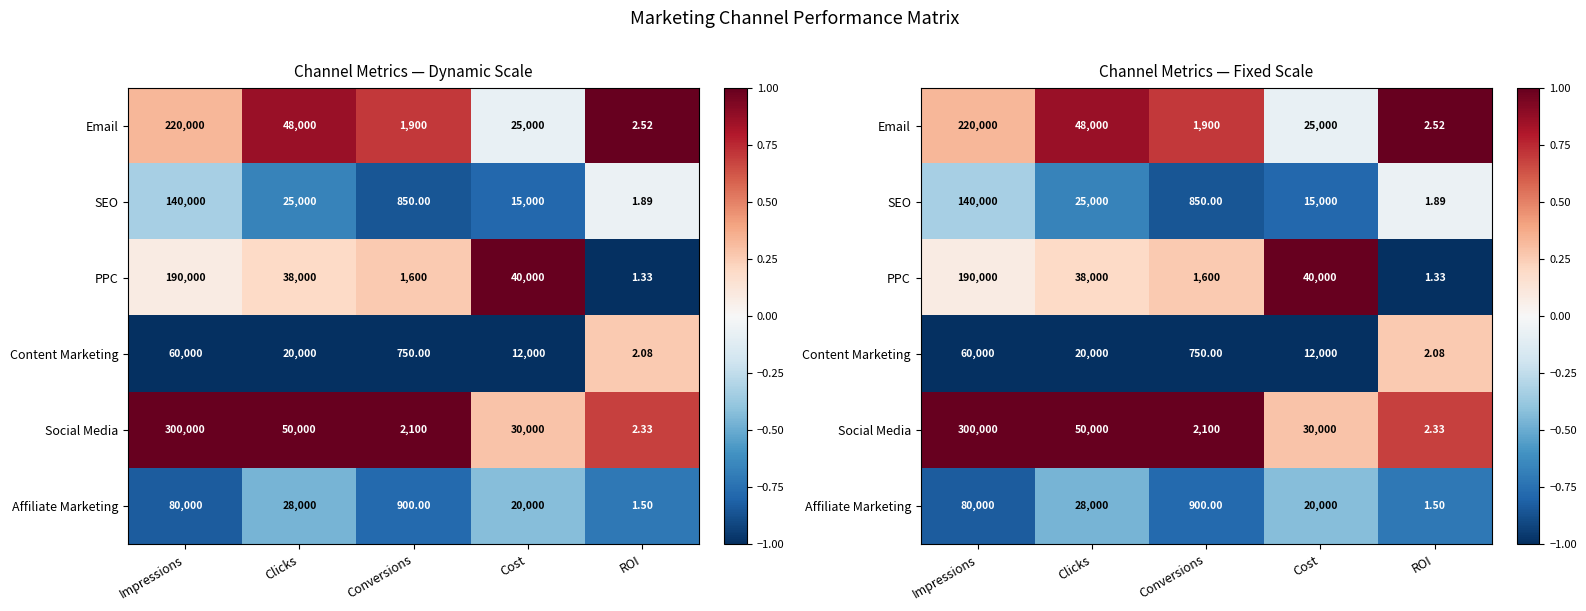

At how many categories does at least one series exceed 0?

5